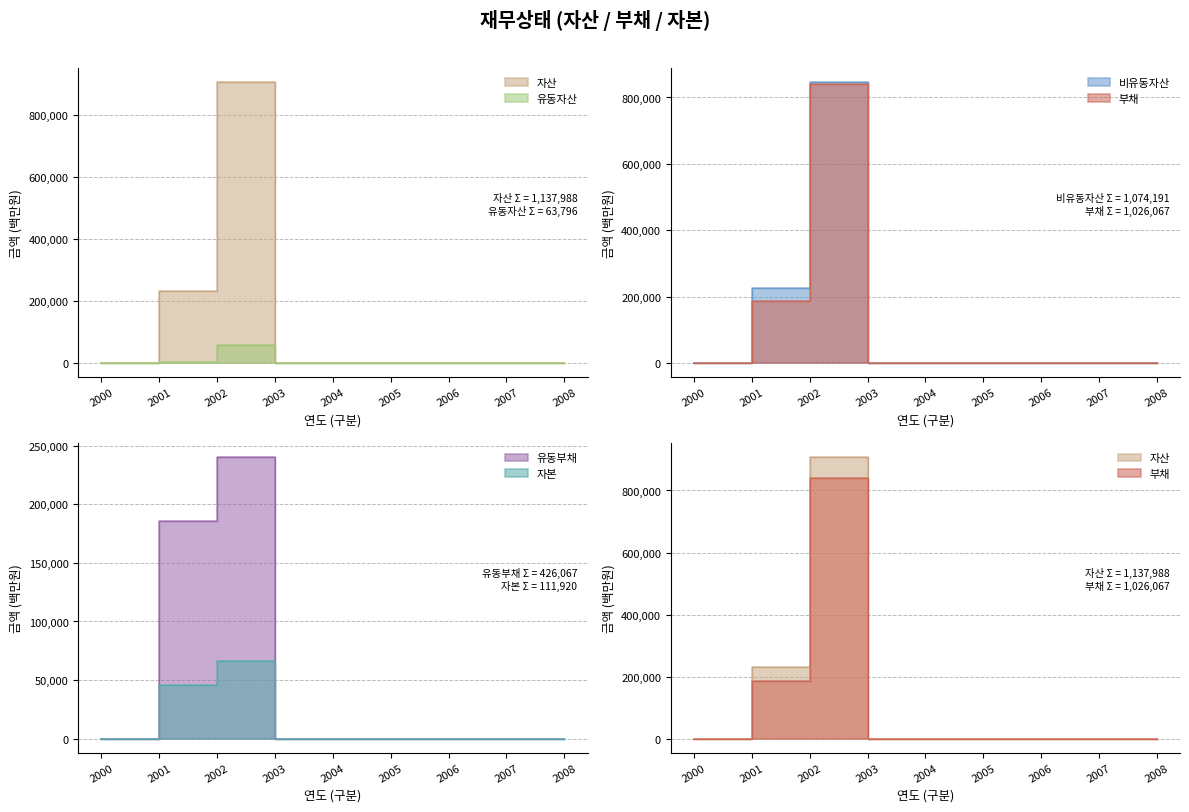

The 자본 series shows 22279 at 2005. True or false?

False